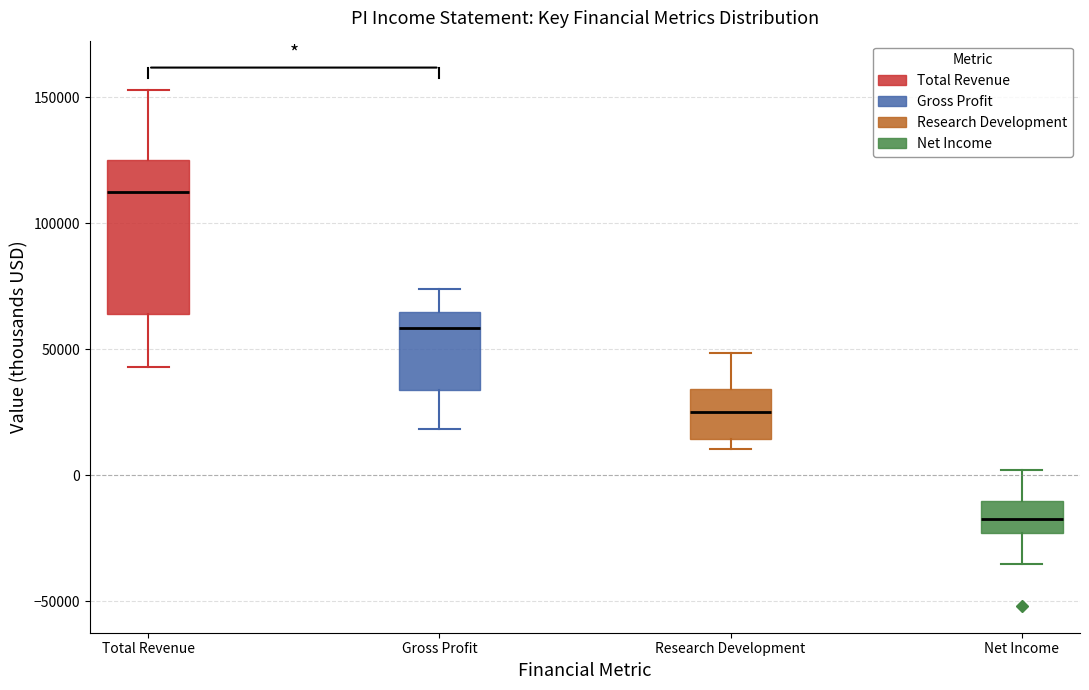

Where does the median line of the box for Total Revenue sit on the y-axis? The values are not printed on the chart, so give them approximately, as read against the axis.

110000